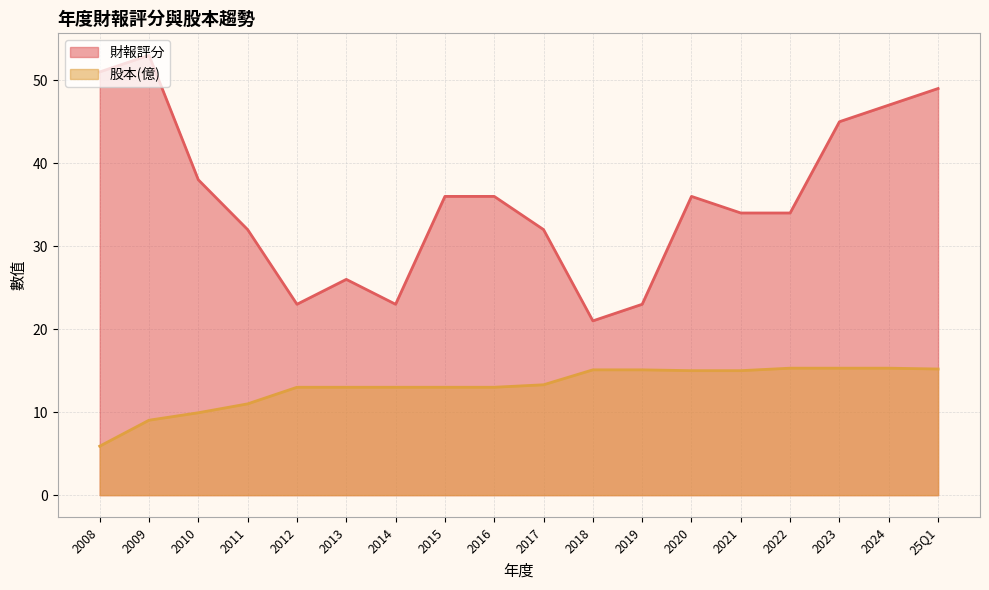

Is it true that 財報評分 equals 23.0 at 2012?

True